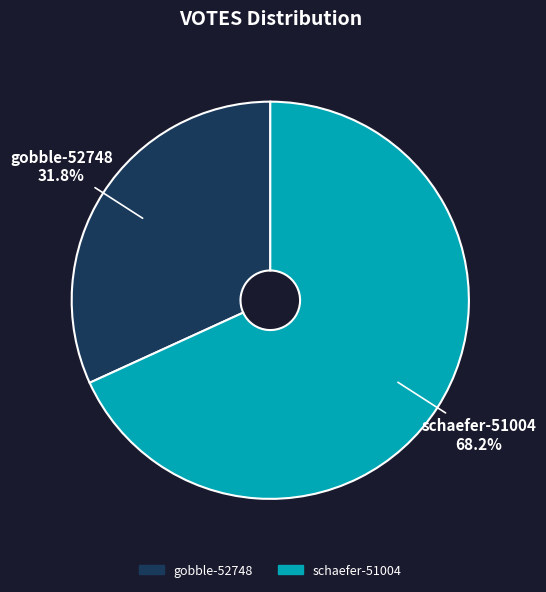

Rank the categories by value from lowest to highest.

gobble-52748, schaefer-51004